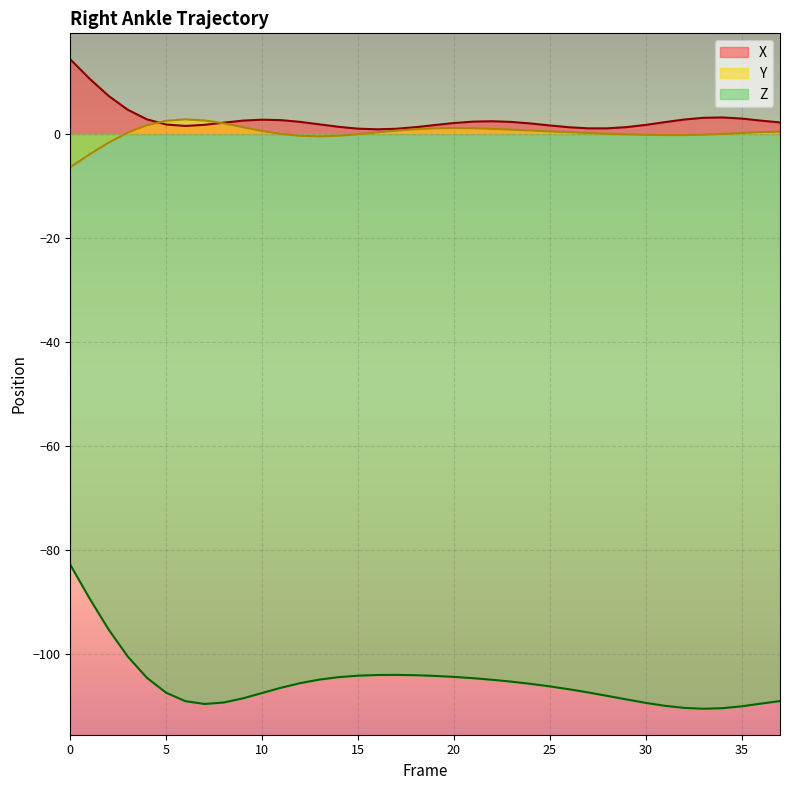

What is the minimum value for Y?

-6.4